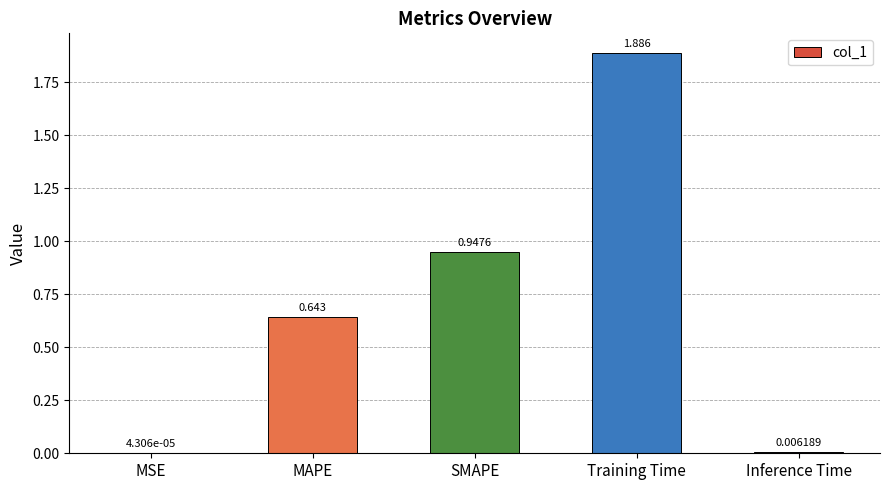

Which has a higher value, Training Time or MAPE?

Training Time